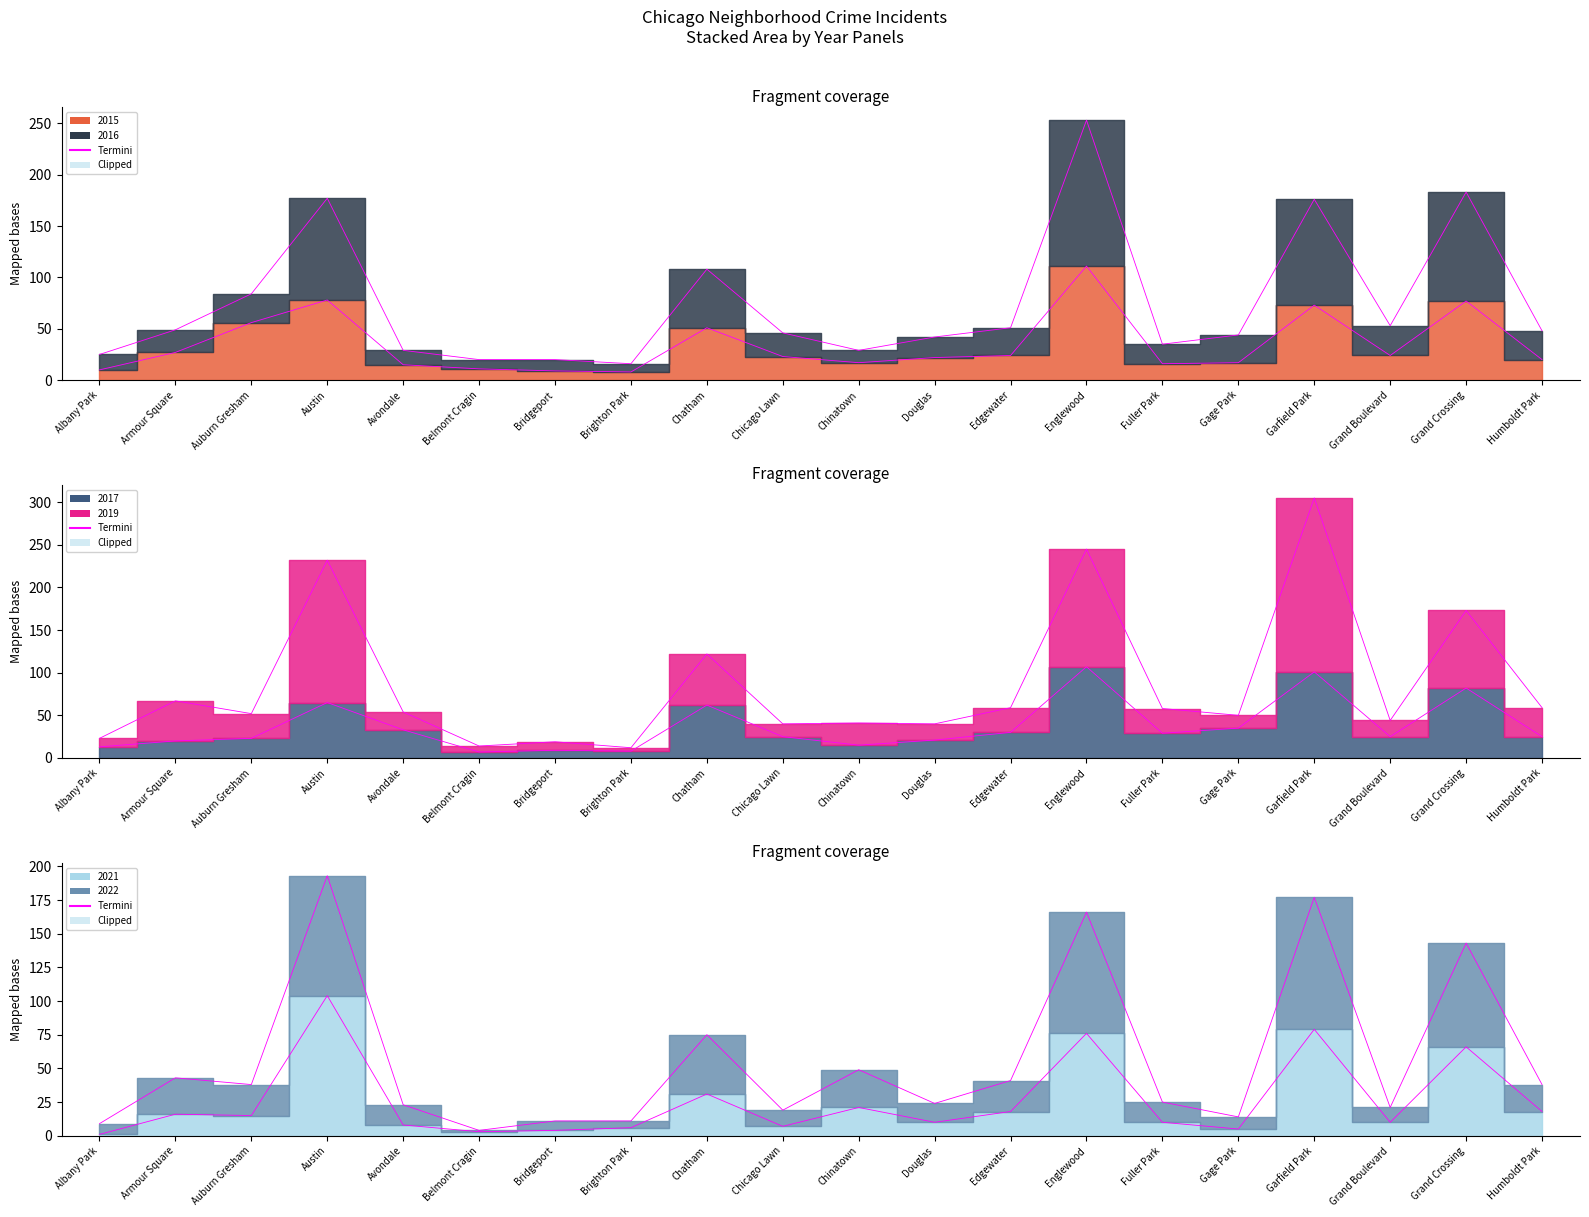

Which series changed the most between Auburn Gresham and Gage Park?

2016